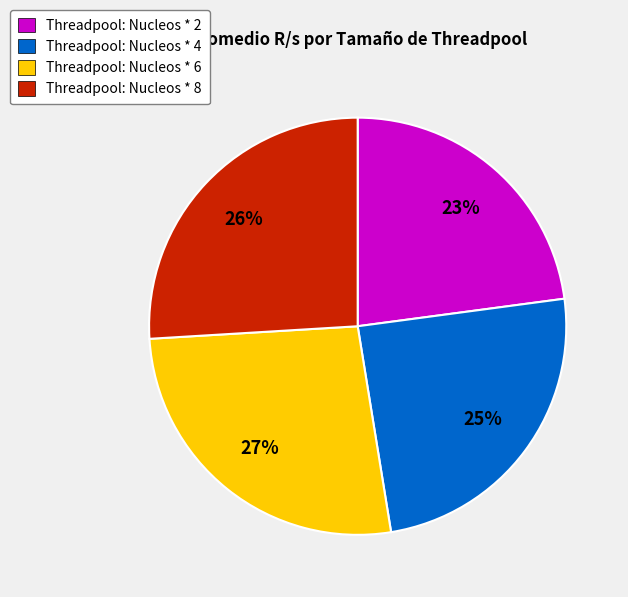

The Threadpool: Nucleos * 4 slice represents 25% of the pie. True or false?

True